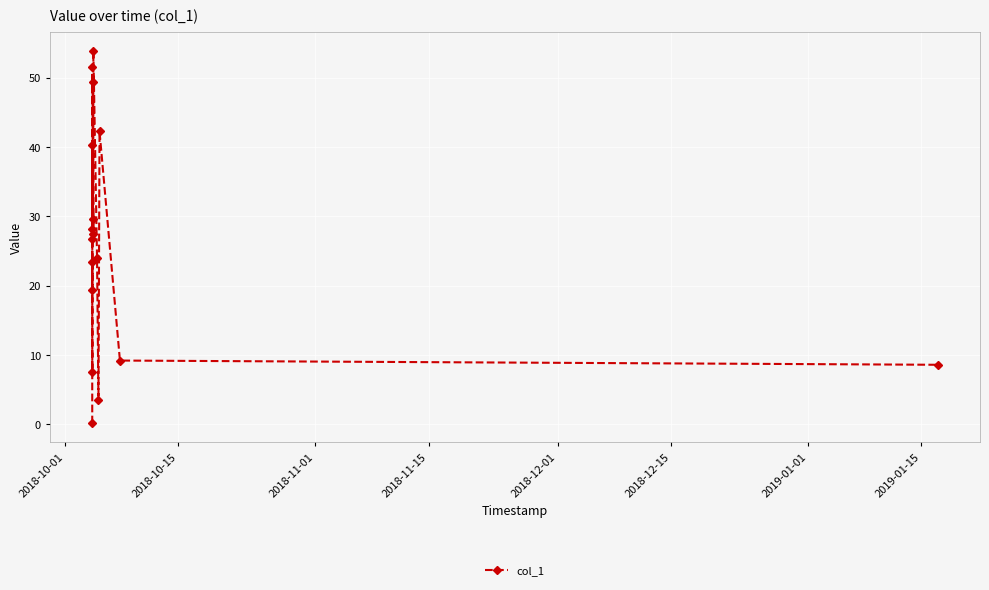

What is the maximum value shown in the chart?

53.9